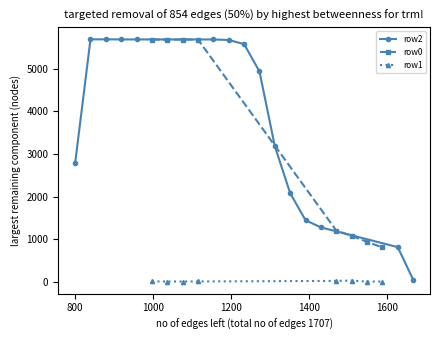

Which series changed the most between x3 and x9?

row2